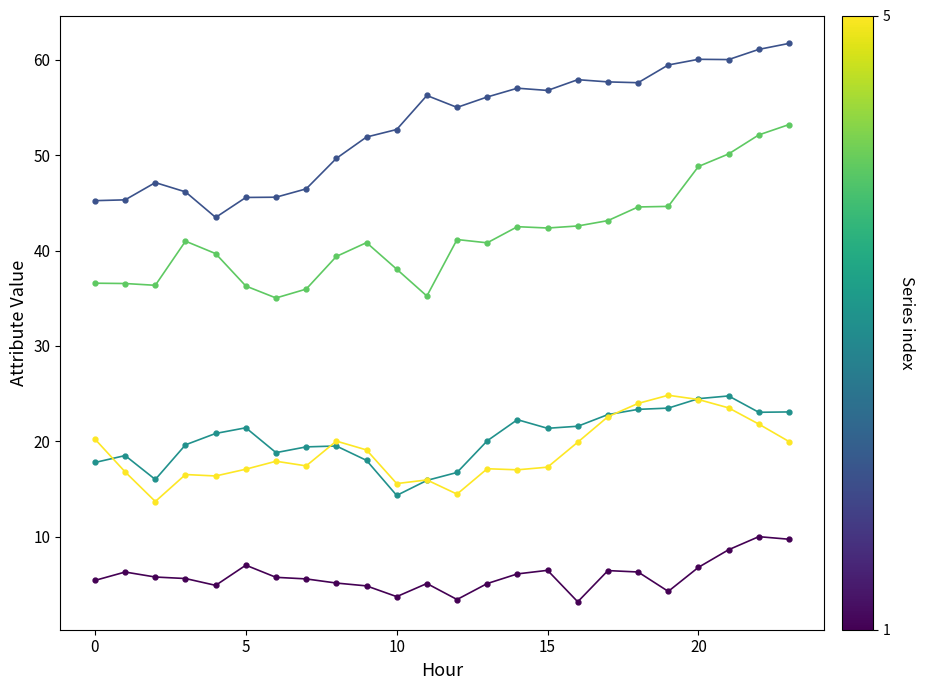

What is the minimum value shown in the chart?

3.2